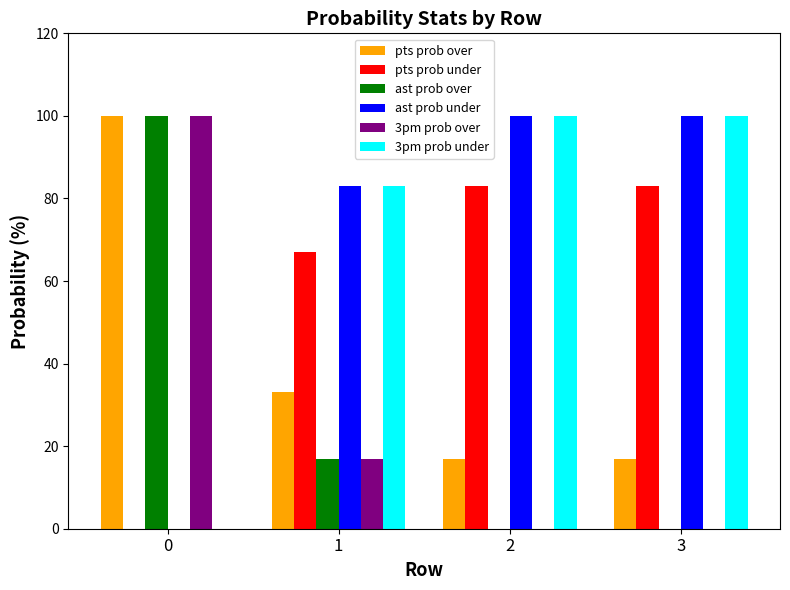

Is the value of 3pm prob under at 2 greater than the value of pts prob under at 3?

Yes